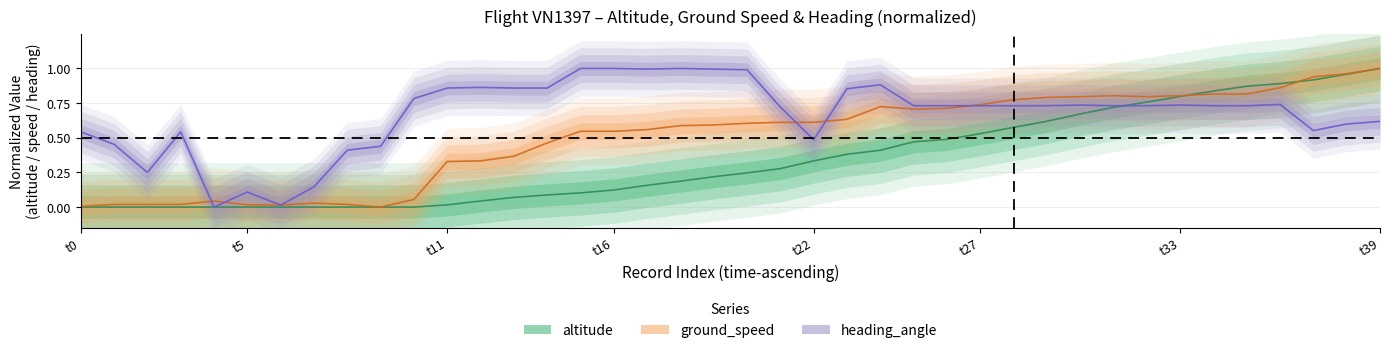

The ground_speed series shows 0.6 at 23. True or false?

True